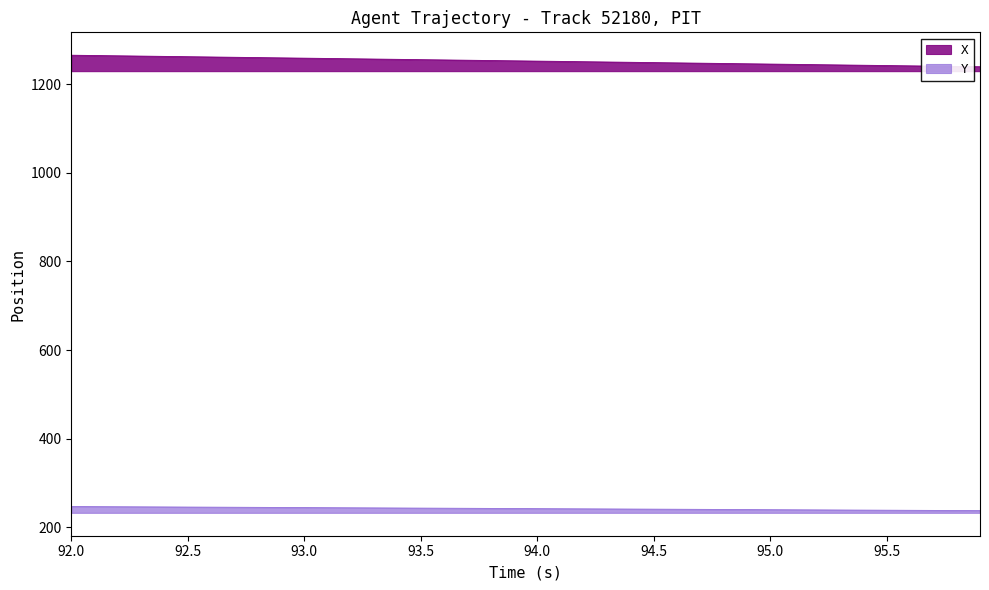

True or false: Y has more than 1 interior local peaks.

False